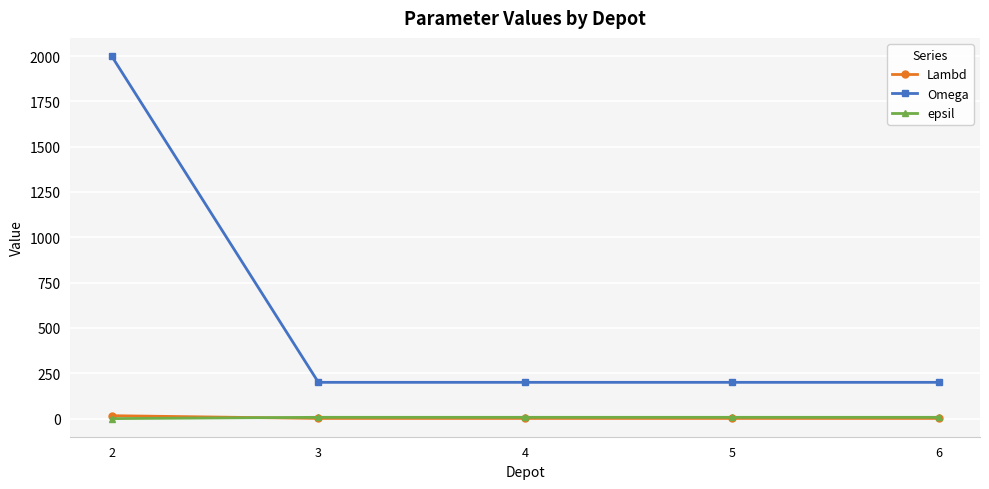

Is the value of epsil at 2 greater than the value of Omega at 5?

No